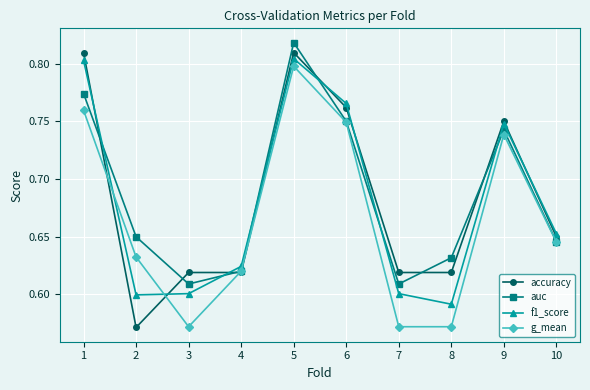

Is the value of g_mean at 9 greater than the value of accuracy at 1?

No